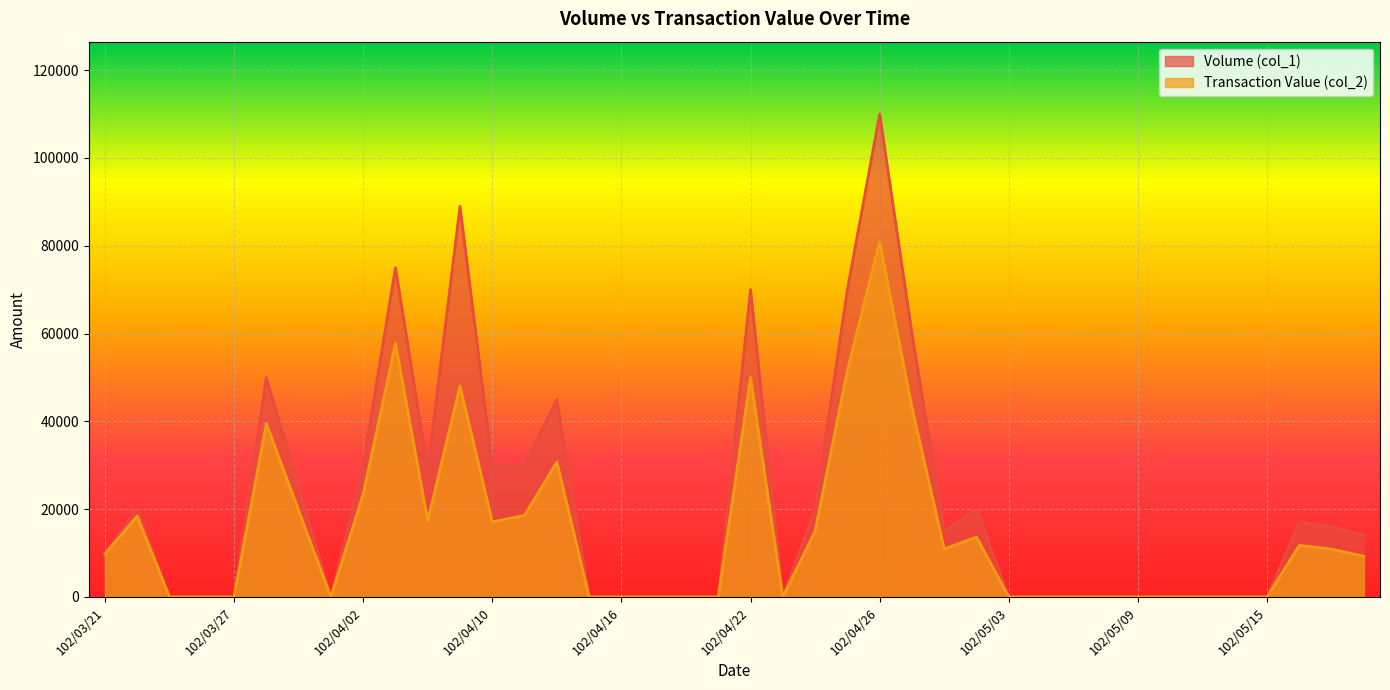

How many distinct data groups are displayed?

2